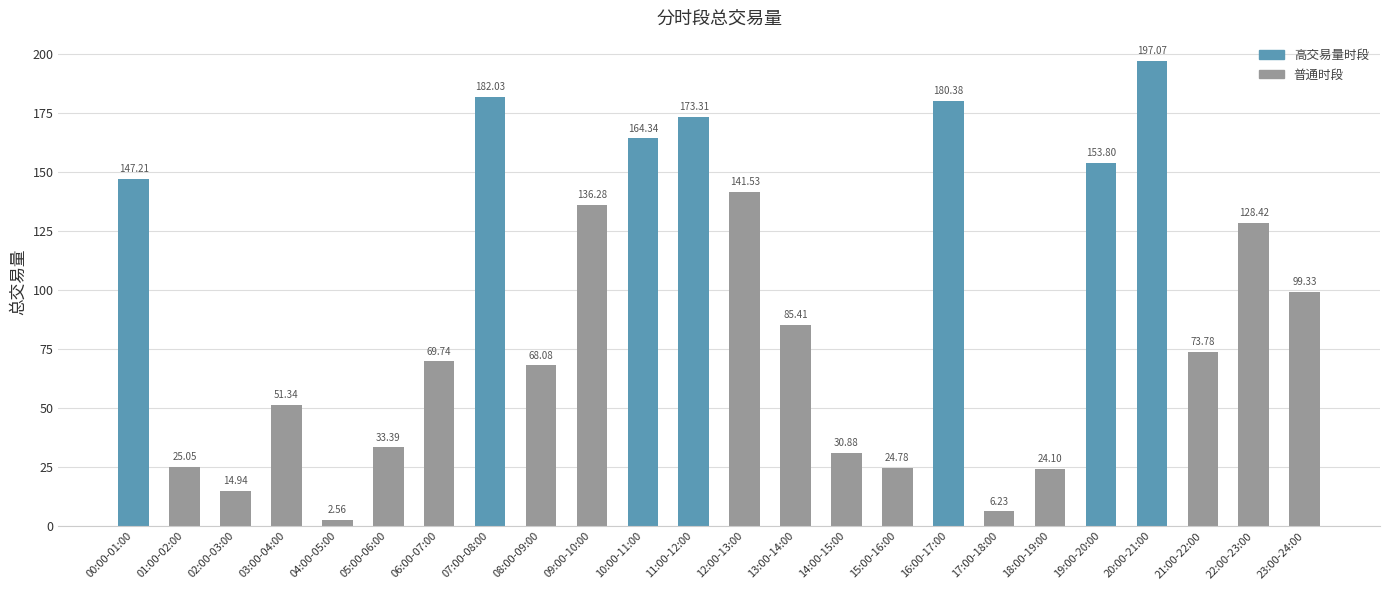

Which has a higher value, 08:00-09:00 or 04:00-05:00?

08:00-09:00